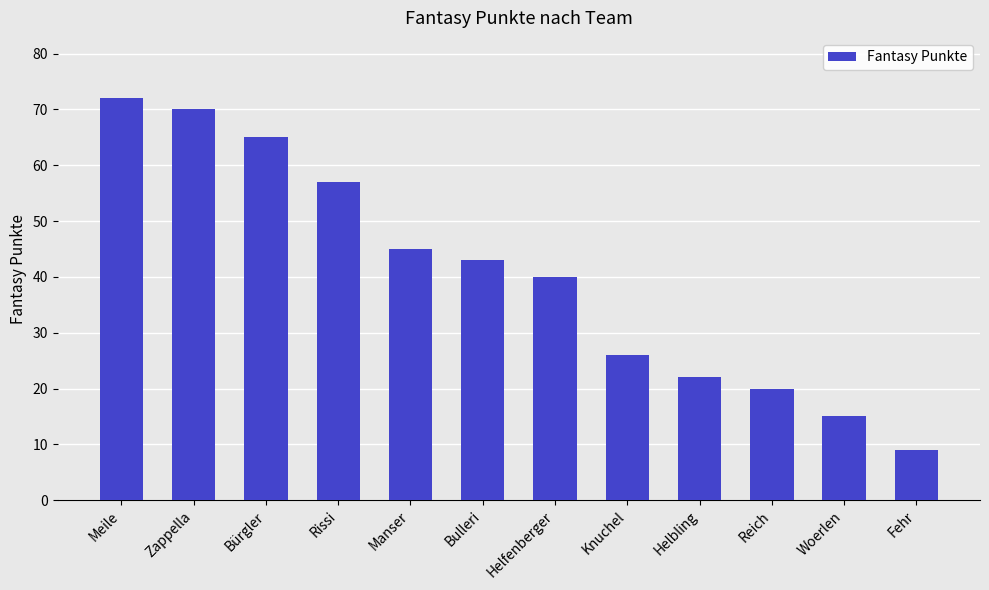

What is the change in value from Manser to Knuchel?

-19